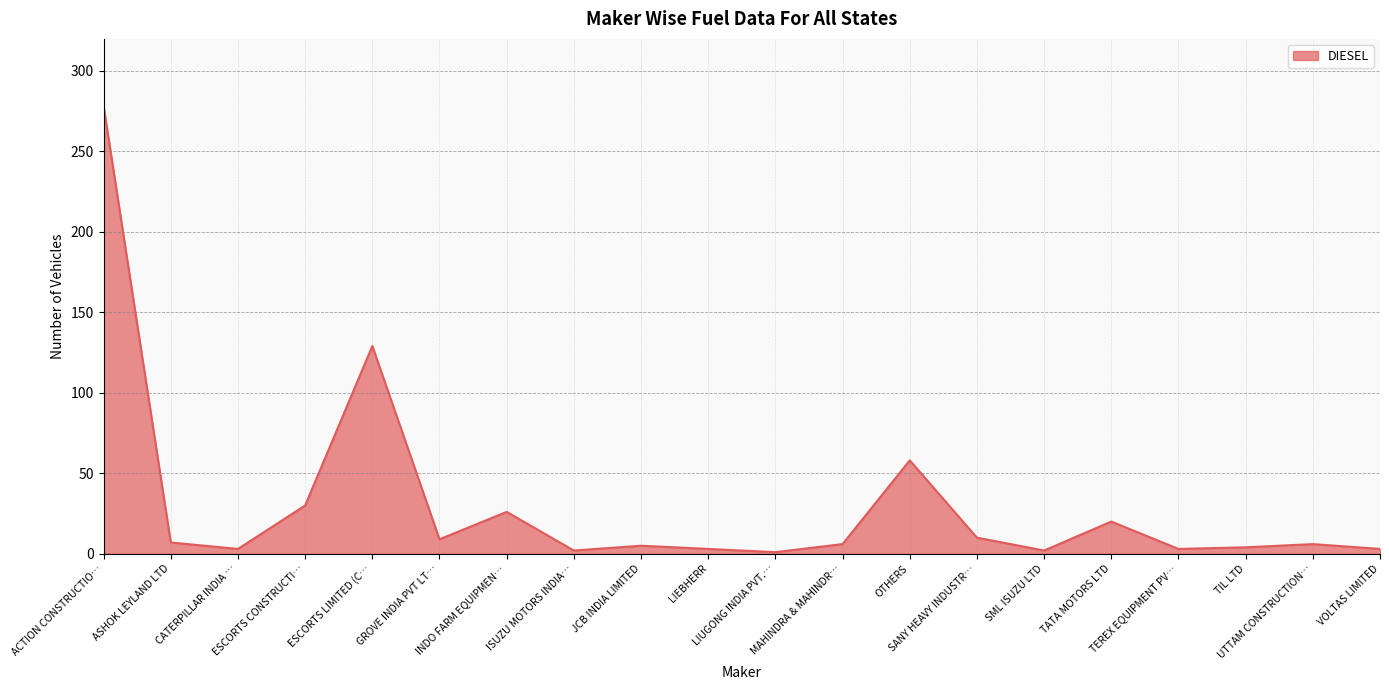

Where is the first local maximum?

ESCORTS LIMITED (C…